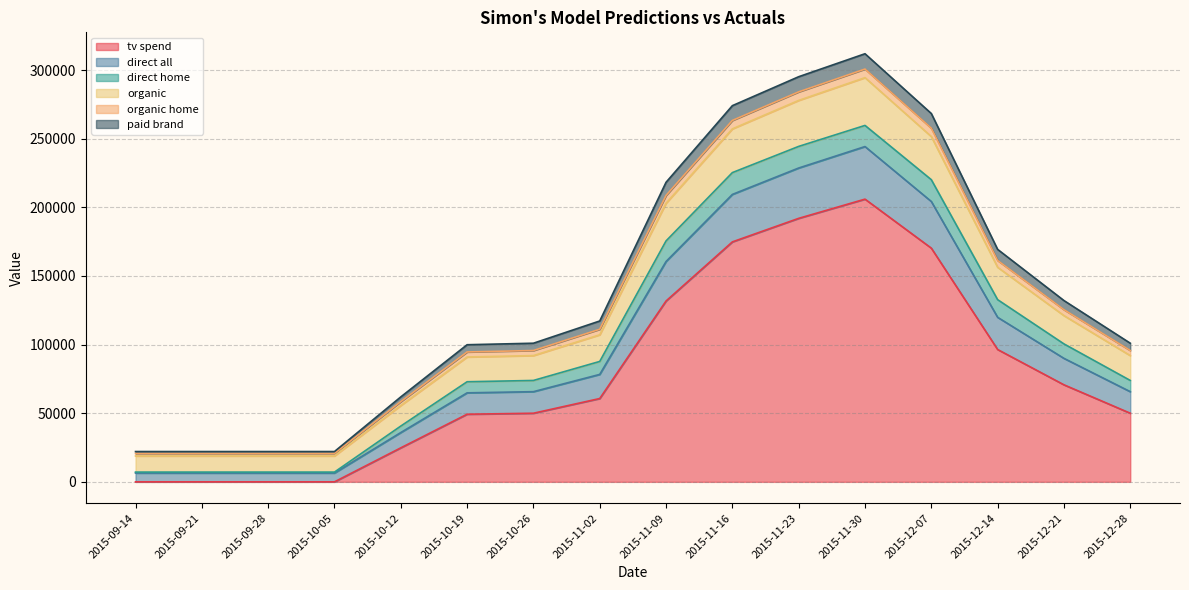

In tv spend, how many points are higher than both neighbors (excluding endpoints)?

1